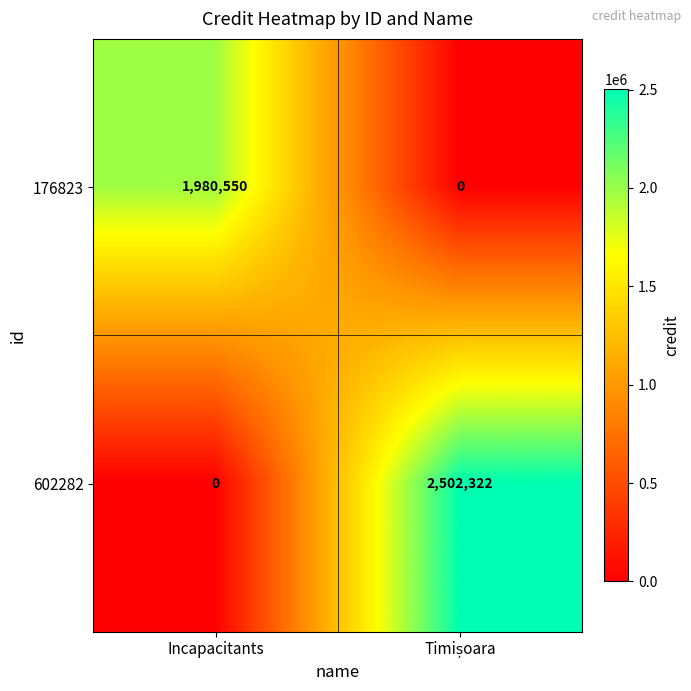

Which series has the largest range (max minus min)?

602282